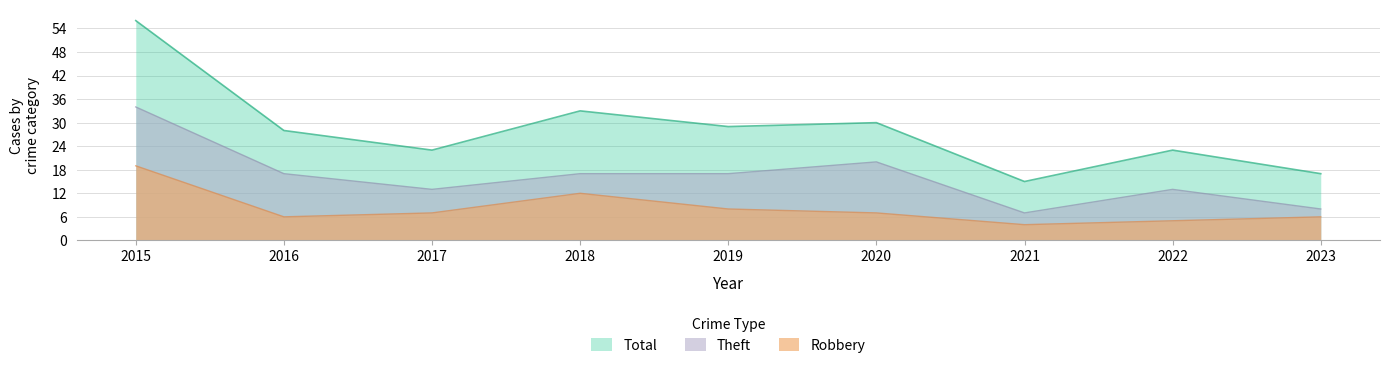

Which category has the highest value in the Robbery series?

2015